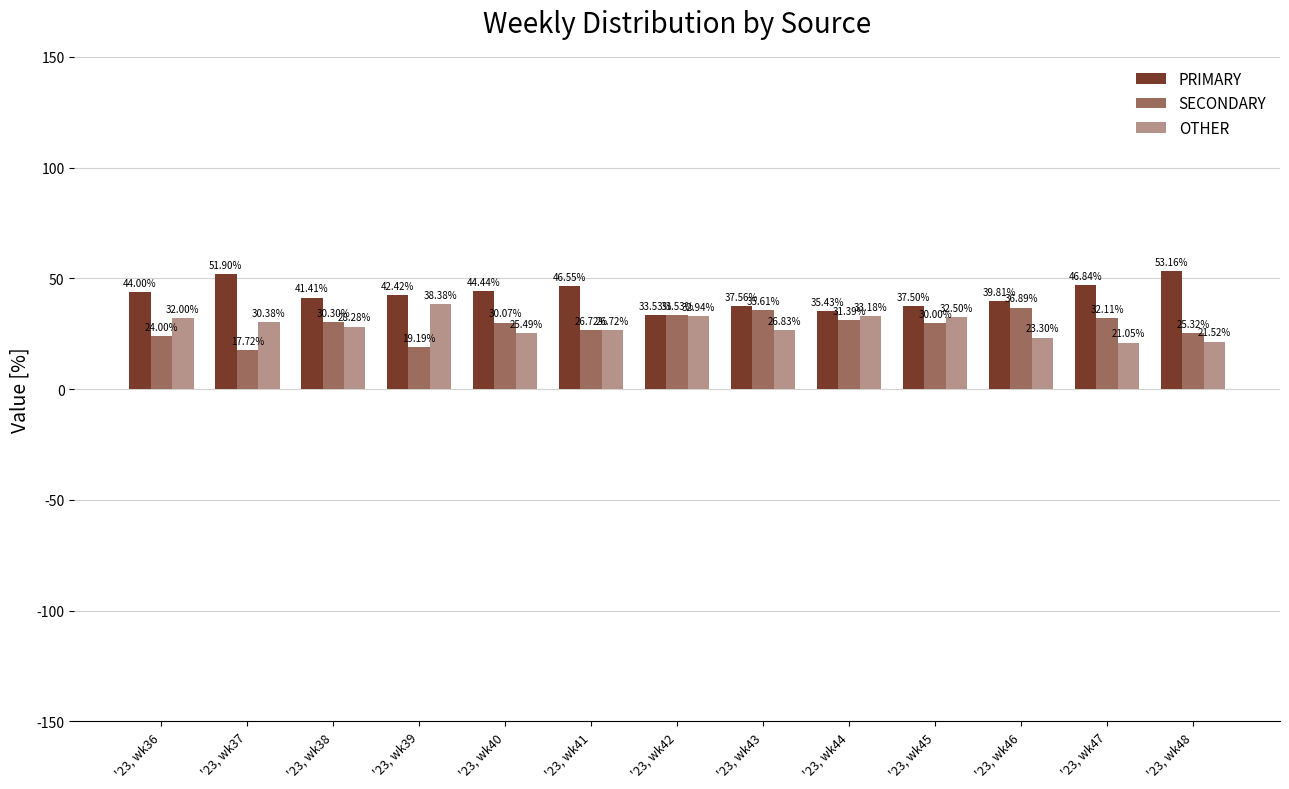

At '23, wk42, list the series in order from smallest to largest.

OTHER, PRIMARY, SECONDARY